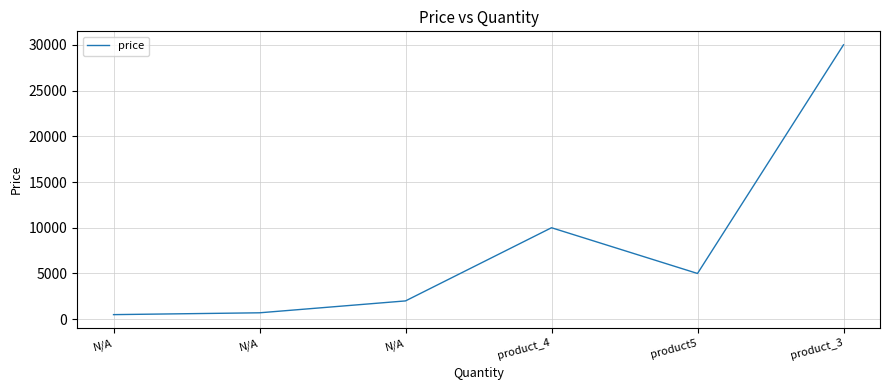

Reading left to right, what are all the values shown in this chart?

N/A=500	N/A=700	N/A=2000	product_4=10000	product5=5000	product_3=30000